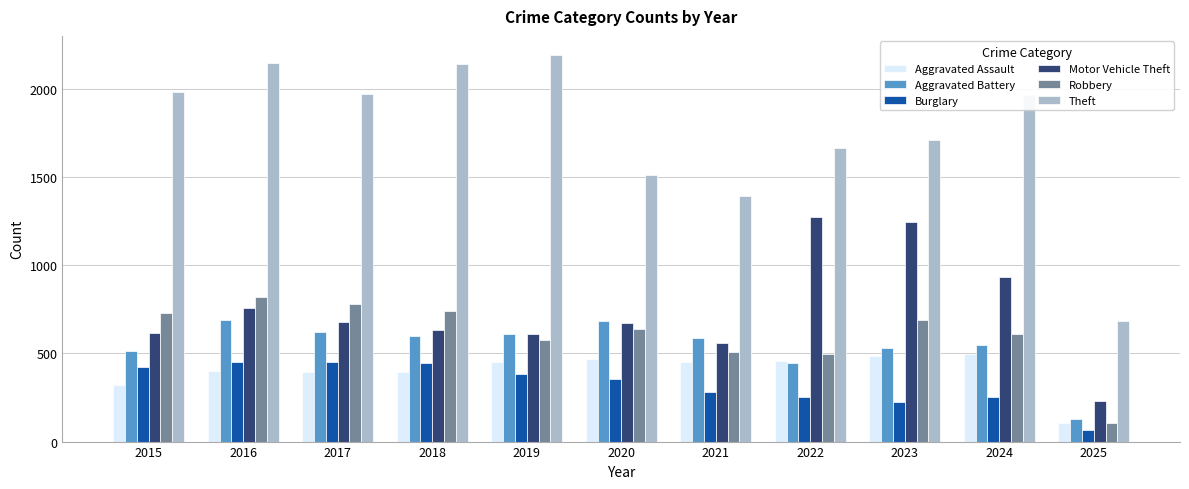

At which category is the sum across all series the highest?

2016